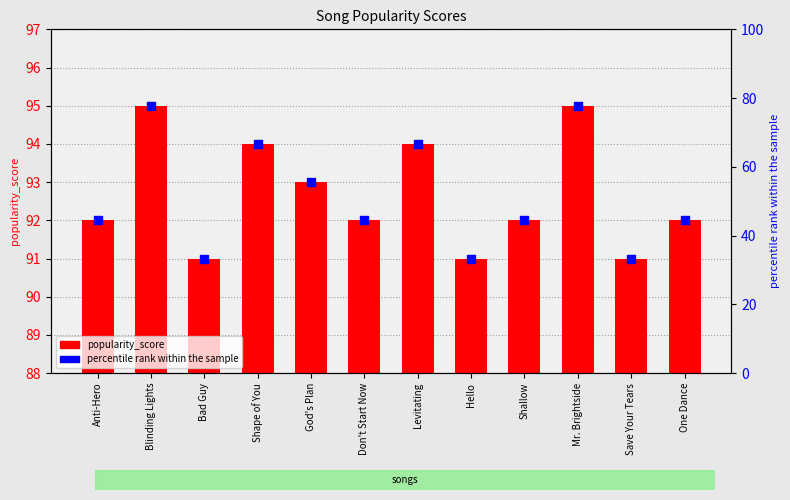

Which series has the widest spread of Y values?

percentile rank within sample